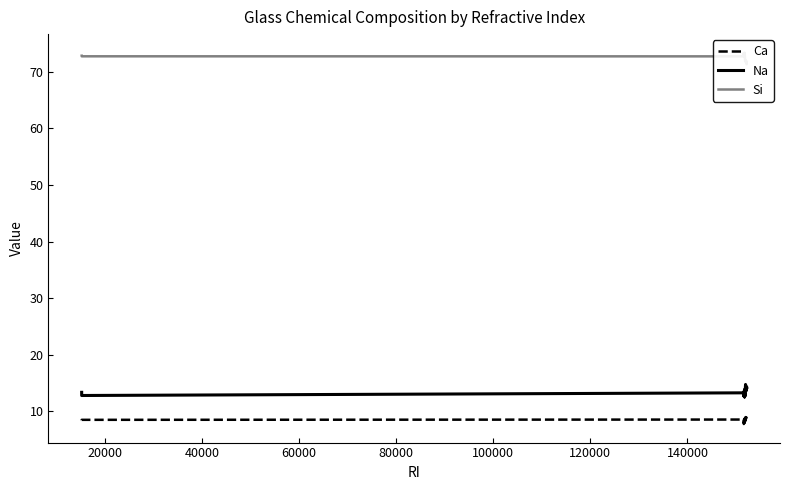

What position from the right is 80000?

35